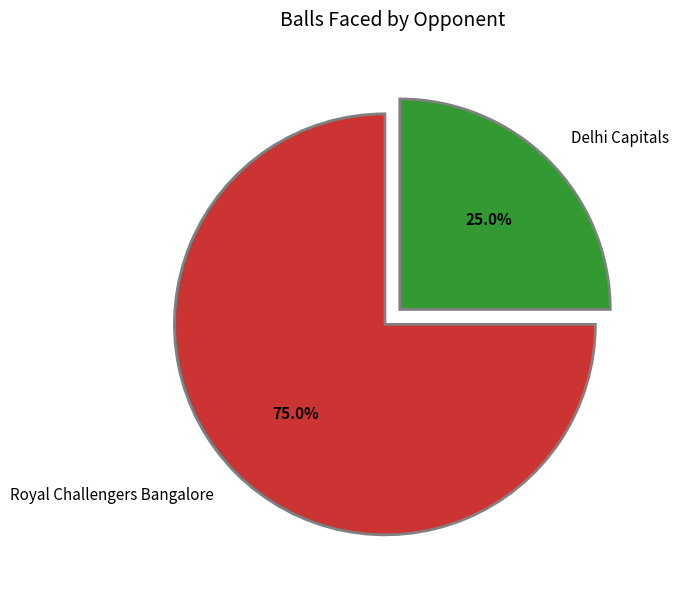

Does Delhi Capitals account for over 50% of the chart?

No